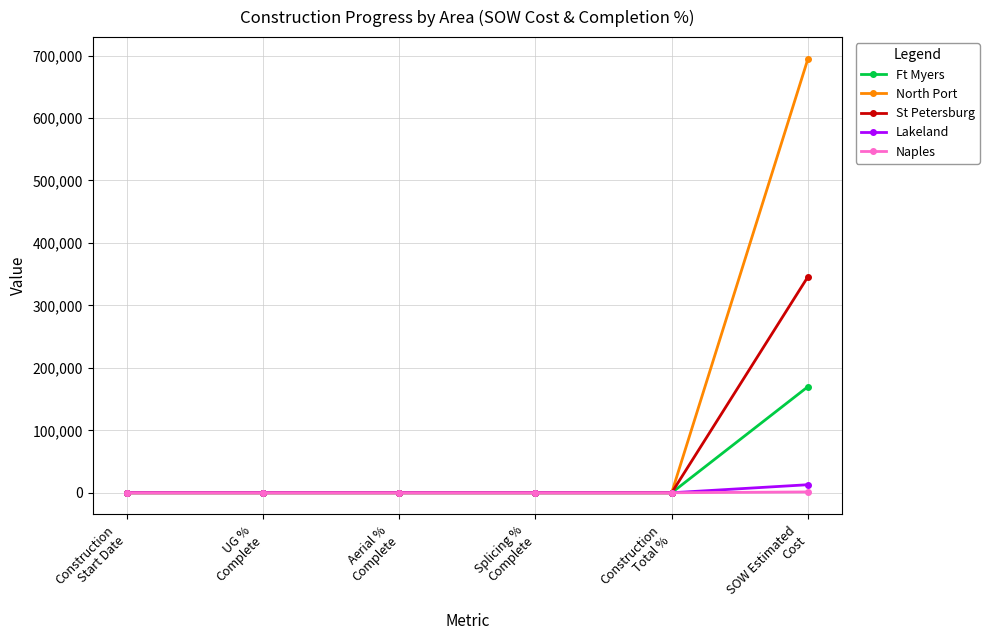

True or false: Lakeland has more than 2 points higher than both neighbors.

False